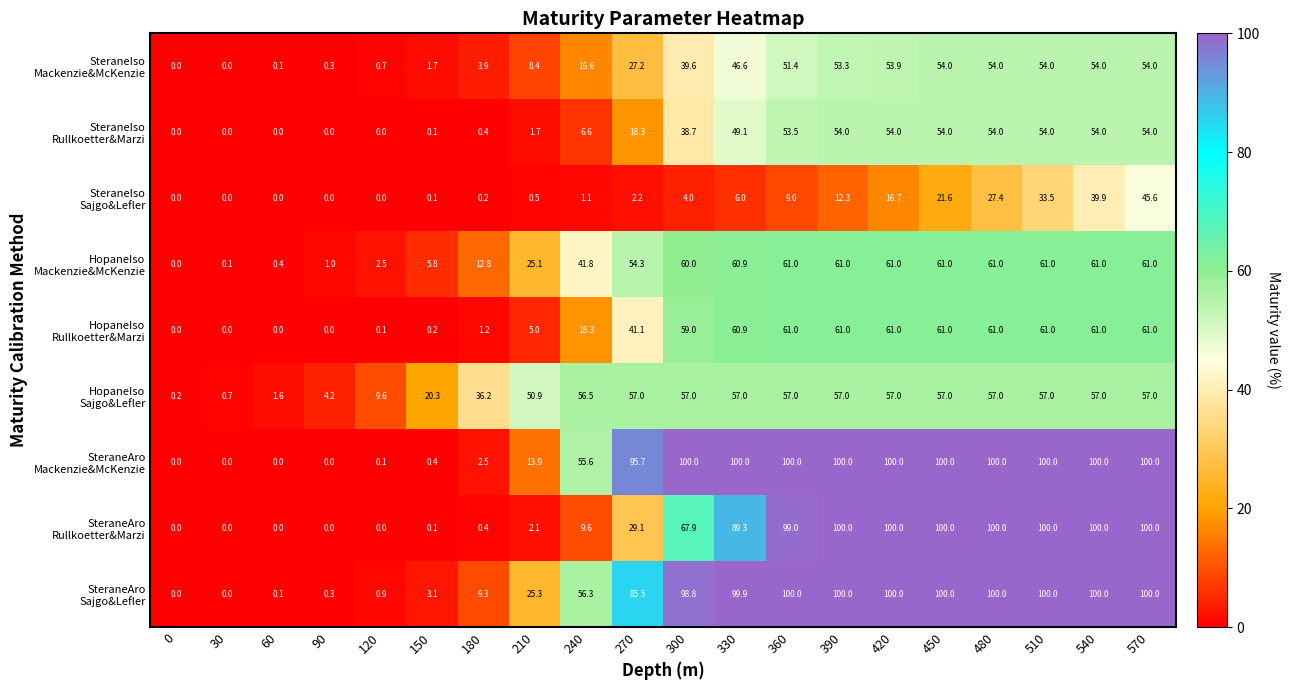

What is the greatest value displayed?

100.0